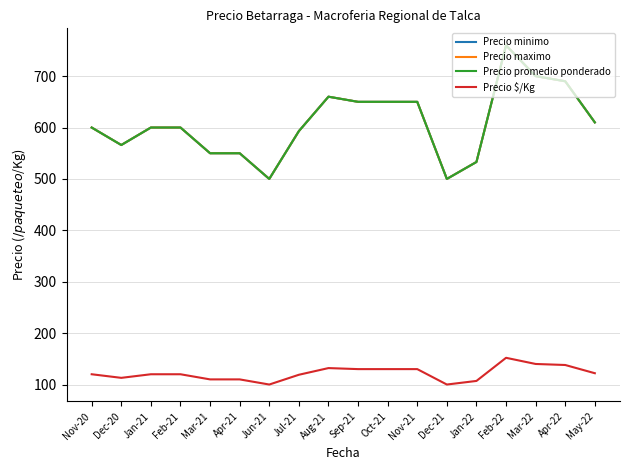

True or false: Precio minimo and Precio $/Kg cross at least once.

False